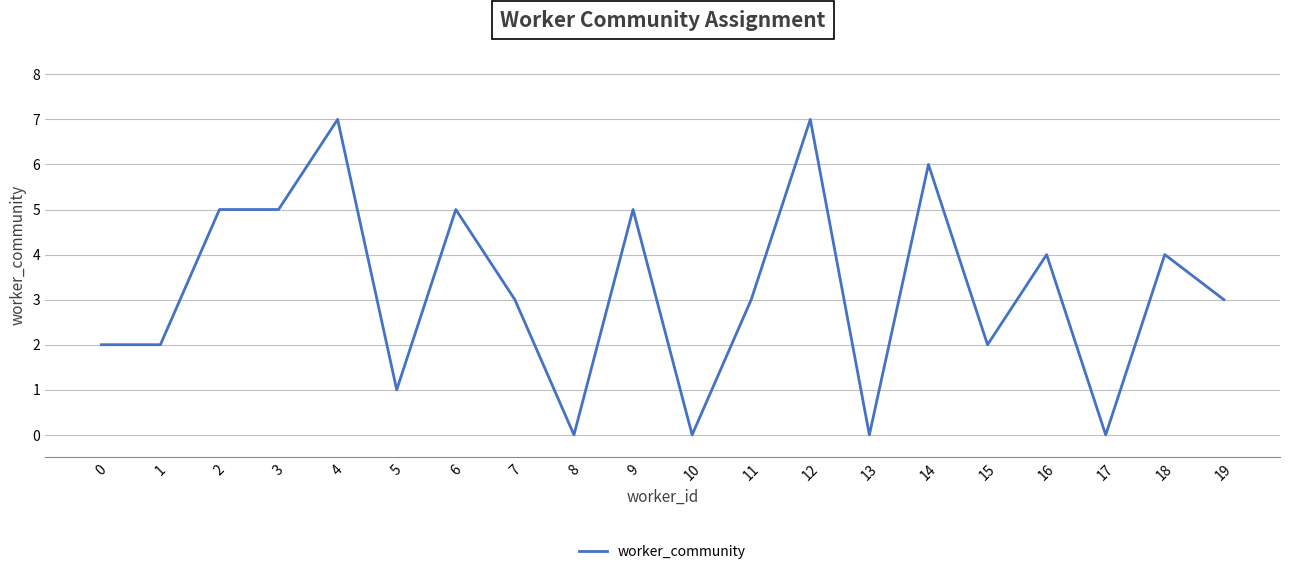

What value does the data have at 16?

4